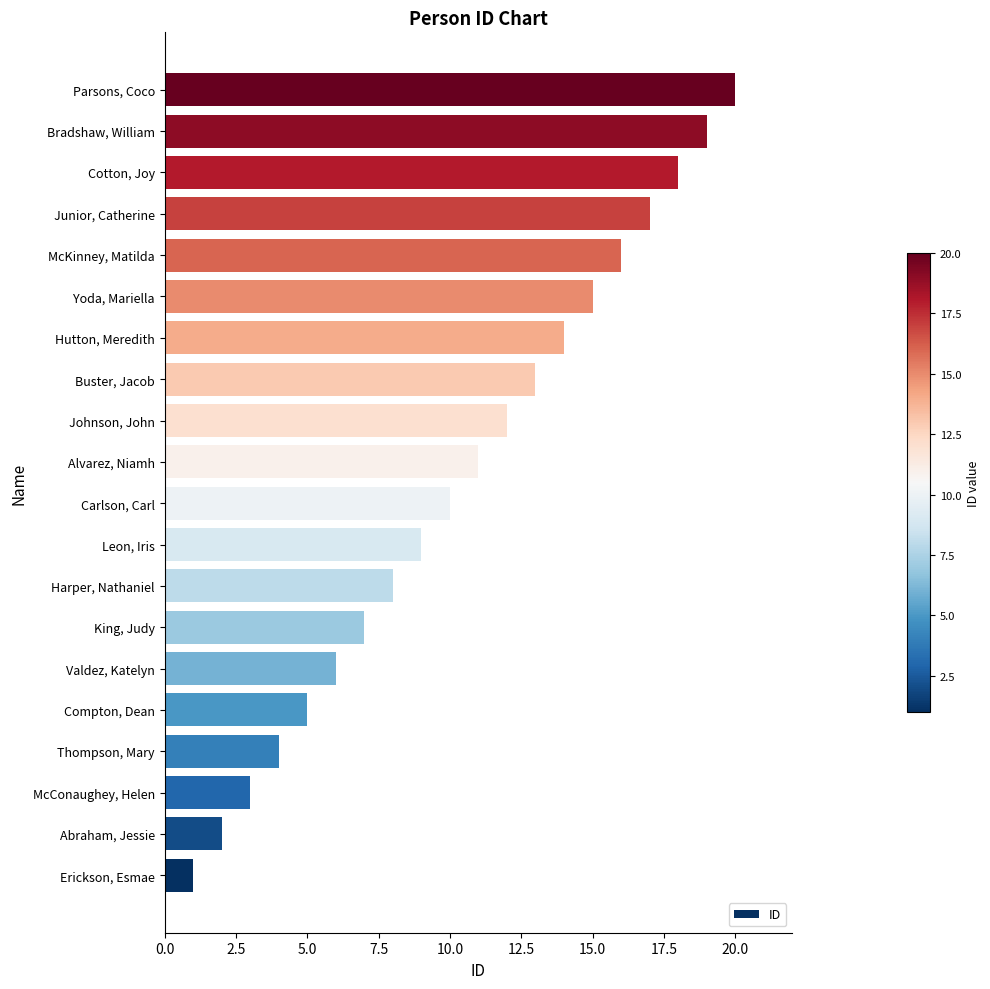

At which category does the chart reach its minimum across all series?

Erickson, Esmae